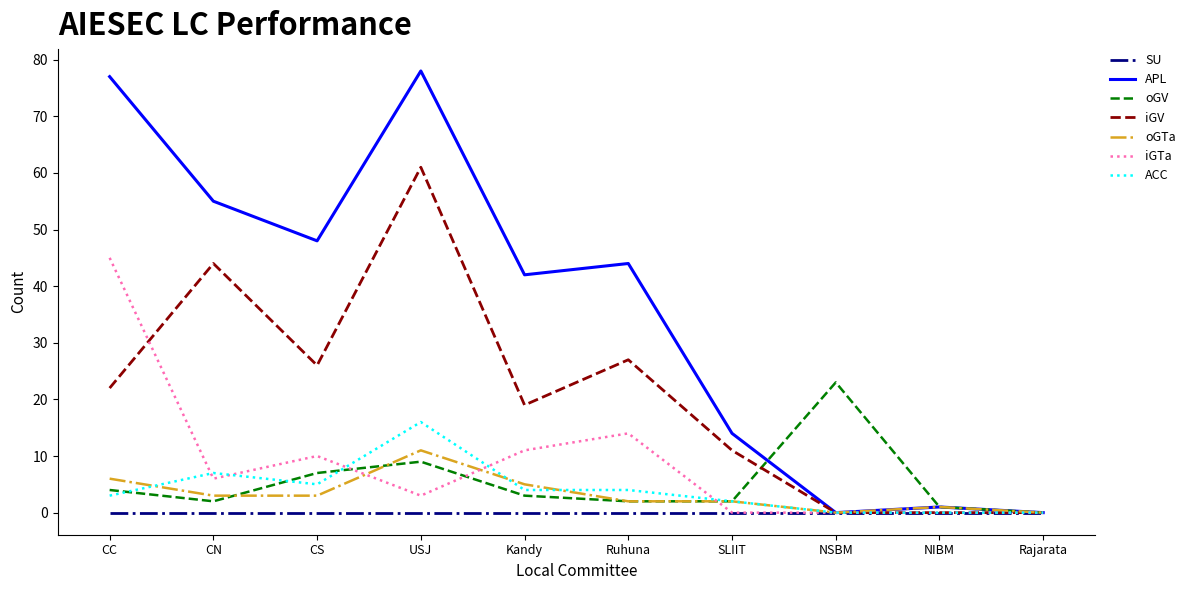

What value does the iGV series have at USJ, to the nearest 10?

60